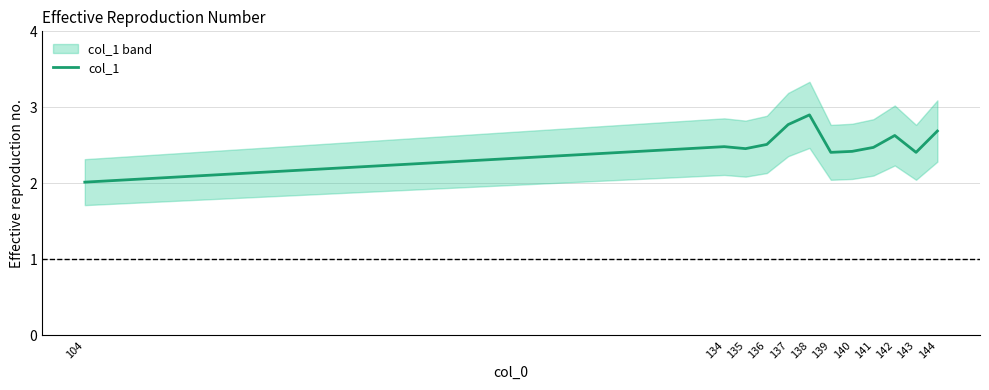

How many lines are shown in the chart?

1